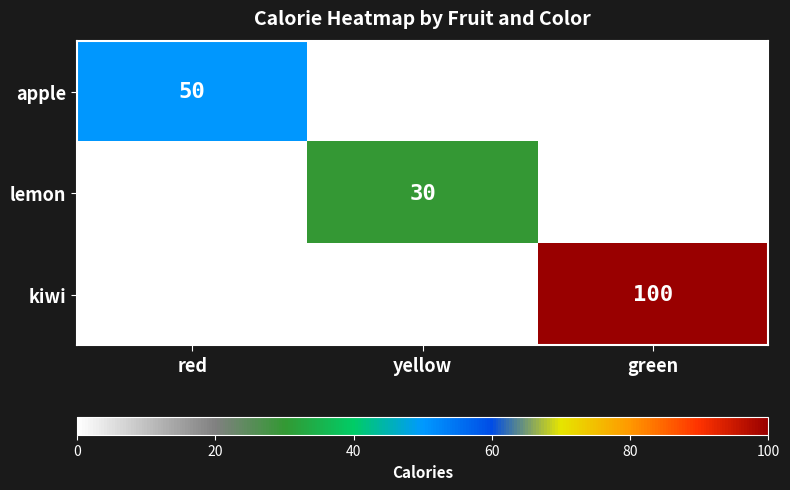

Is it true that lemon equals 41 at yellow?

False